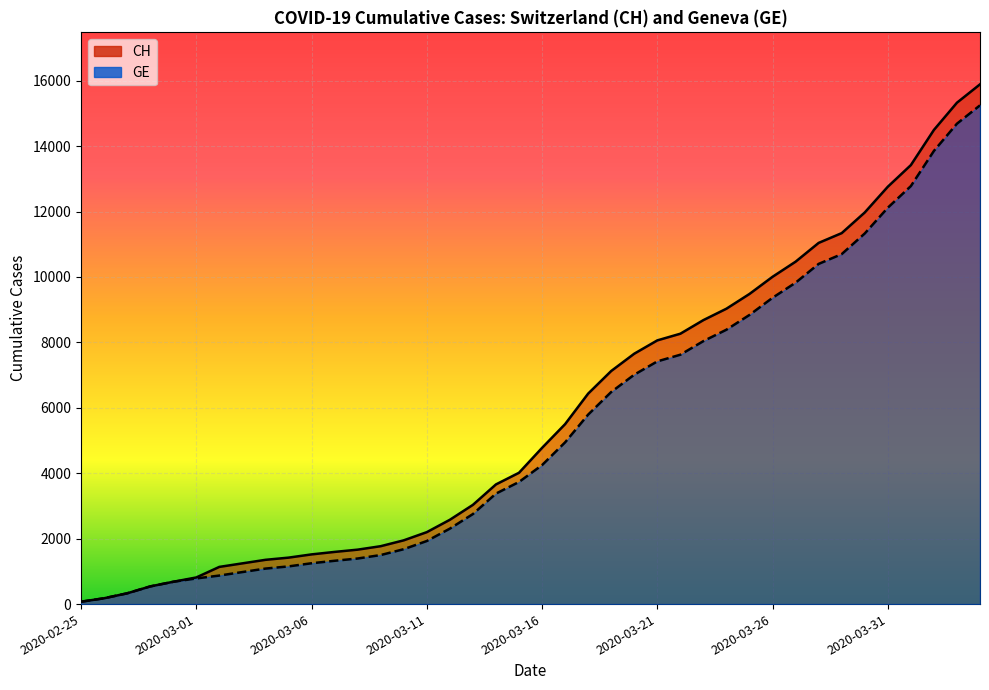

How many values in the CH series exceed 4775?

19